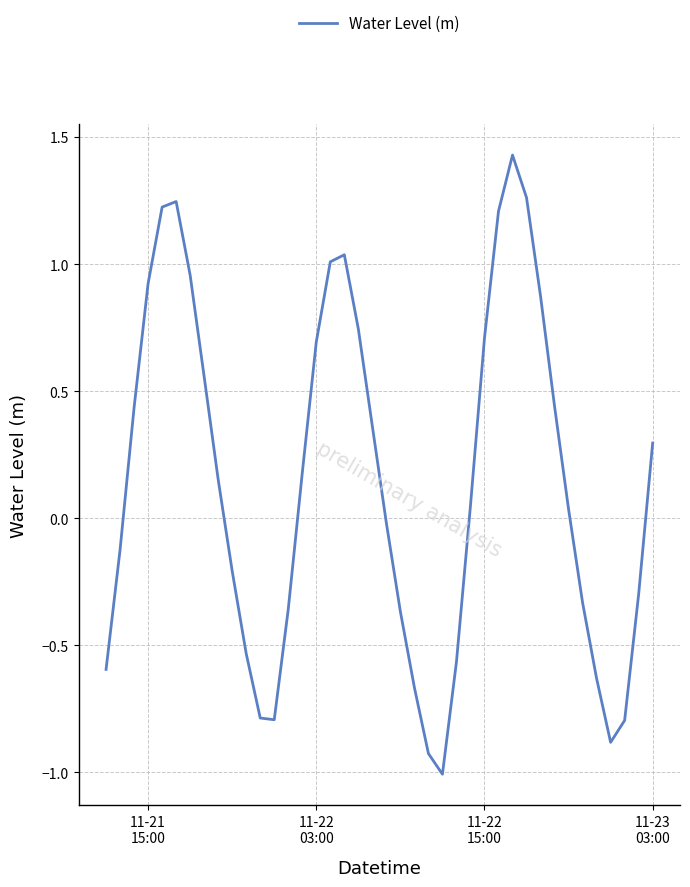

What is the difference between the maximum and minimum values?

2.4